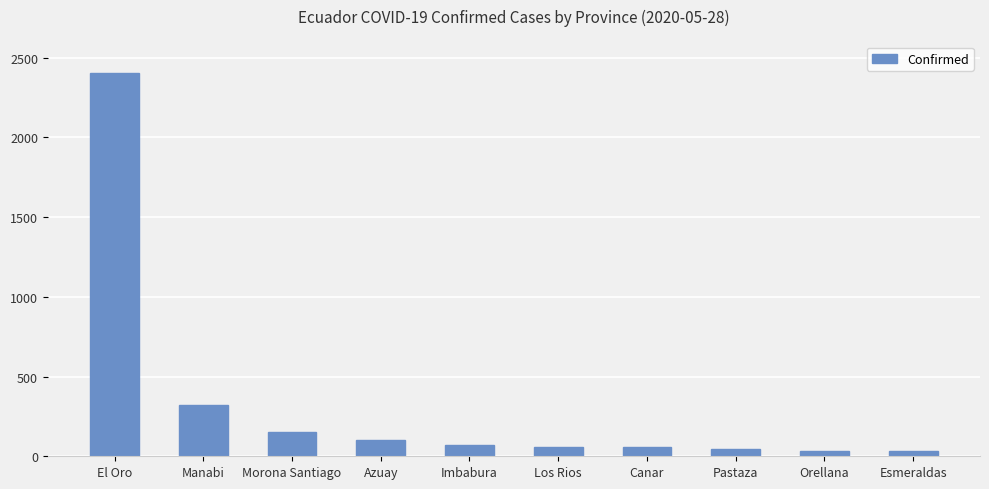

What is the label of the 6th bar from the left?

Los Rios